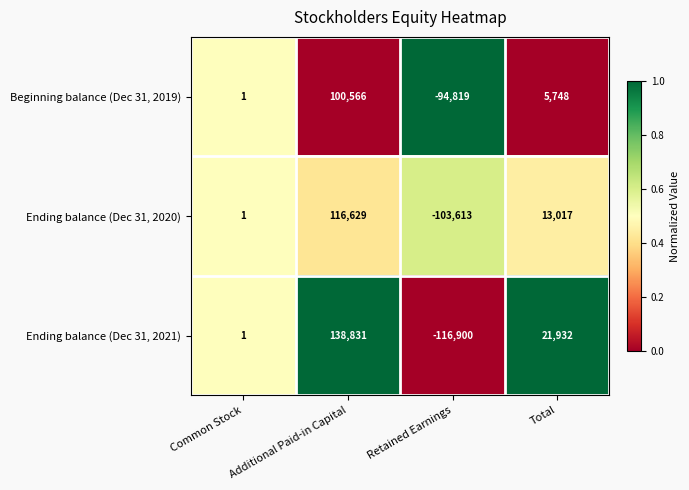

At which label is Beginning balance (Dec 31, 2019) closest to 2873?

Common Stock